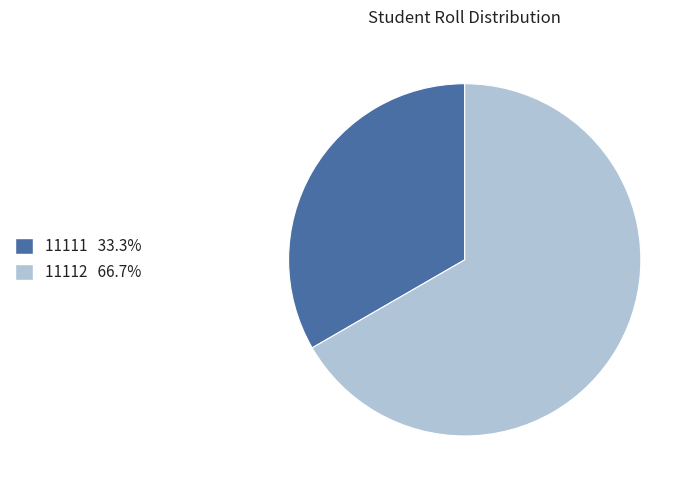

Between 11112 and 11111, which is larger?

11112